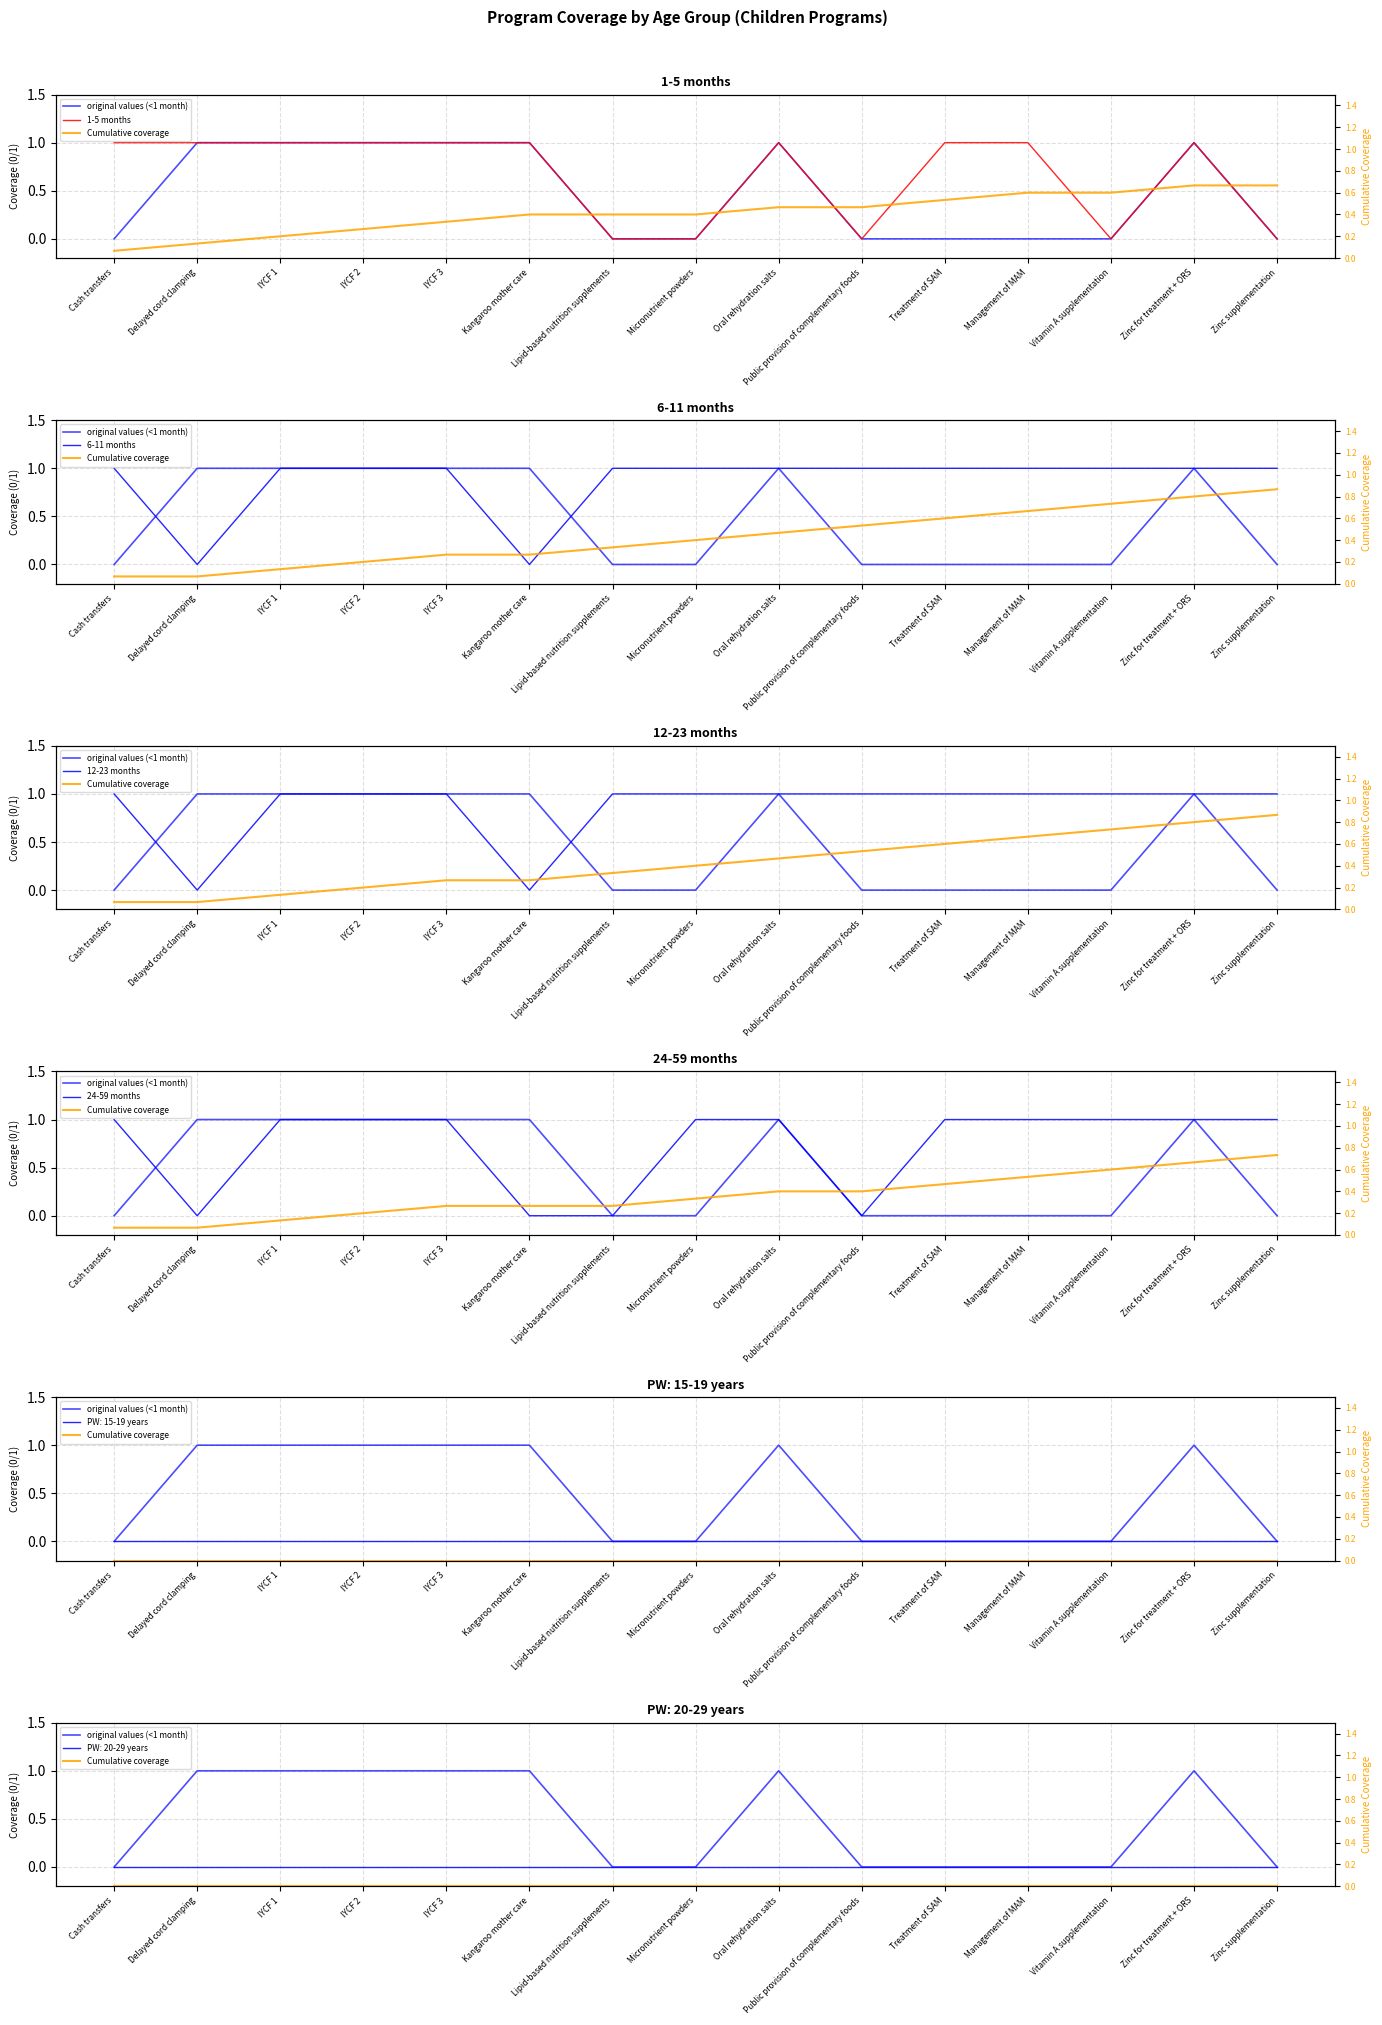

What is the difference between the highest and lowest values at Zinc supplementation?

1